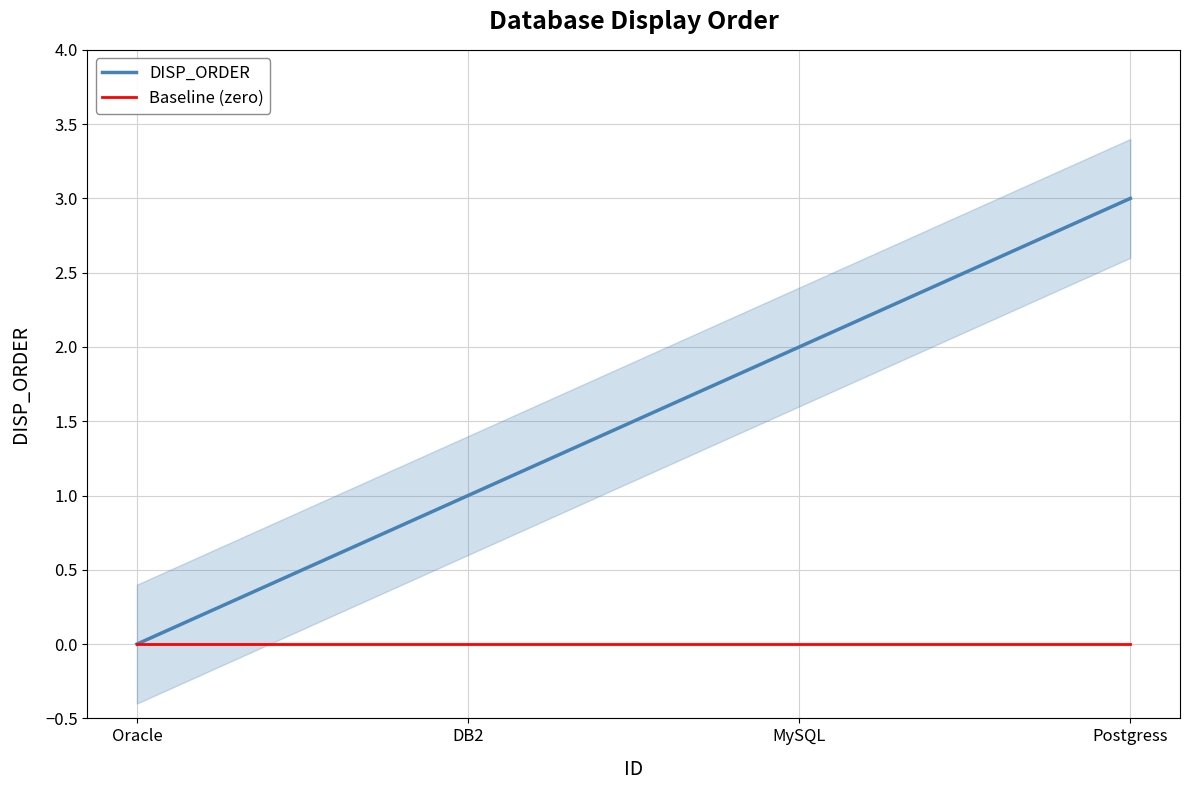

True or false: DISP_ORDER and Baseline (zero) intersect in this chart.

False